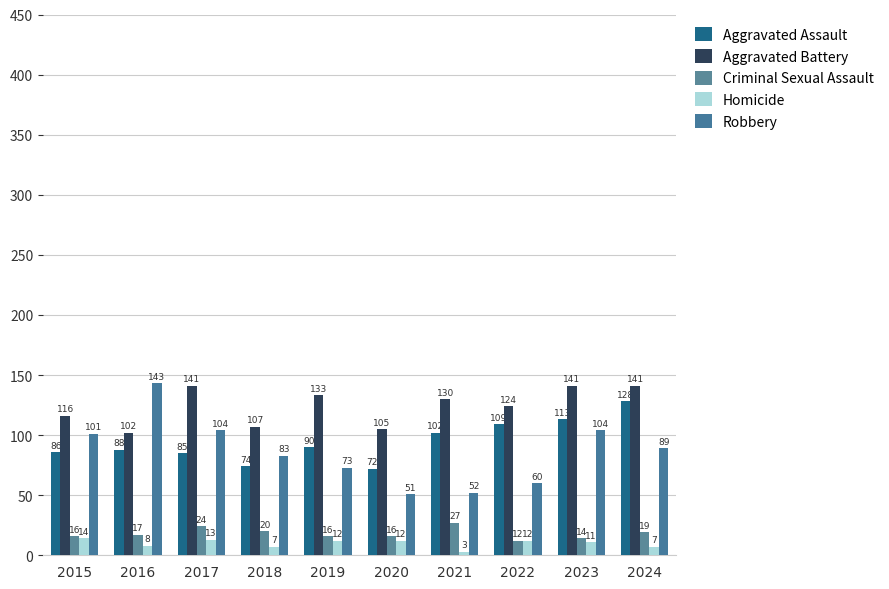

Which series changed the most between 2015 and 2024?

Aggravated Assault